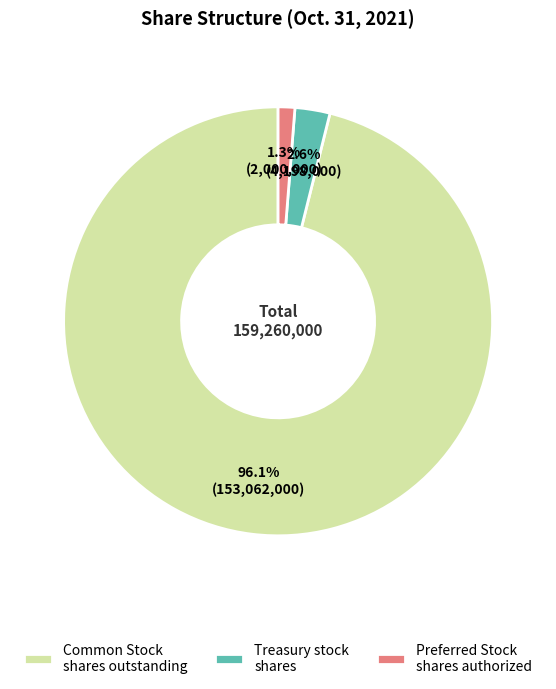

Count the number of slices in the pie.

3